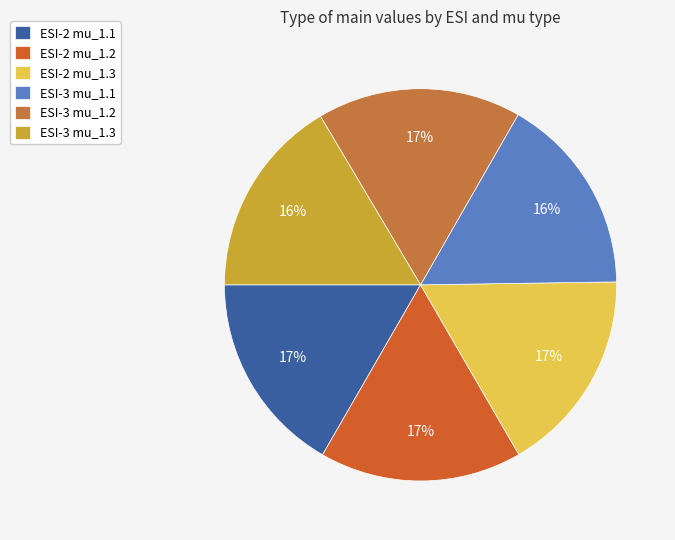

What is the largest slice in the pie chart?

ESI-2 mu_1.3